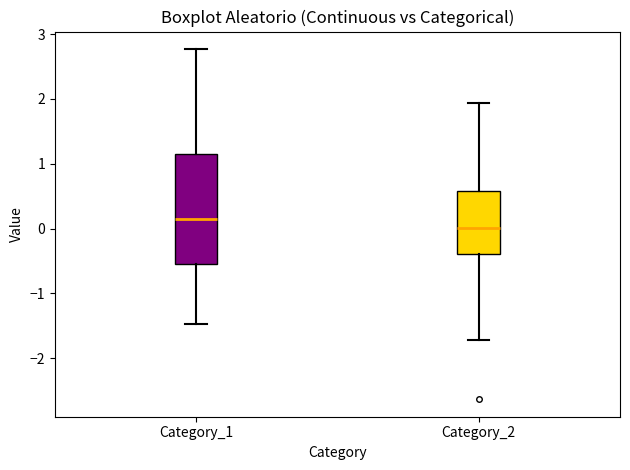

Reading left to right, transcribe this box plot: for each box, give where its median line is, the range the box spans, and where its two whiskers end, as read against the y-axis. The values are not printed on the chart, so give them approximately, as read against the axis.

Category_1: median 0.1, box -0.6 to 1.1, whiskers -1.5 to 2.8
Category_2: median 0.0, box -0.4 to 0.6, whiskers -1.7 to 1.9